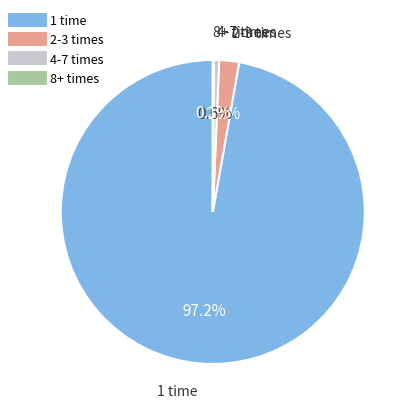

Is there a majority slice in this chart?

Yes